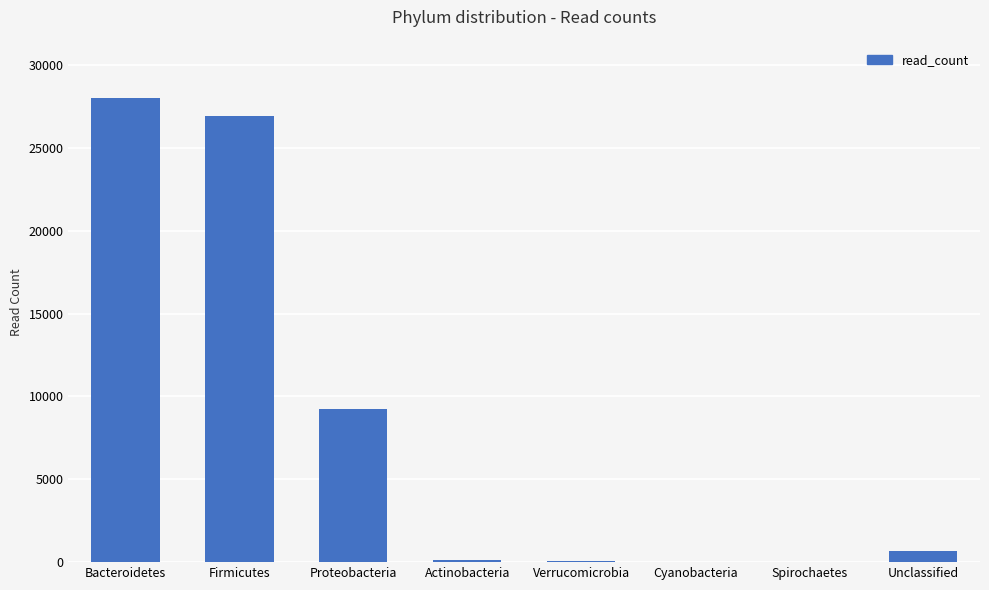

Which has a higher value, Bacteroidetes or Firmicutes?

Bacteroidetes